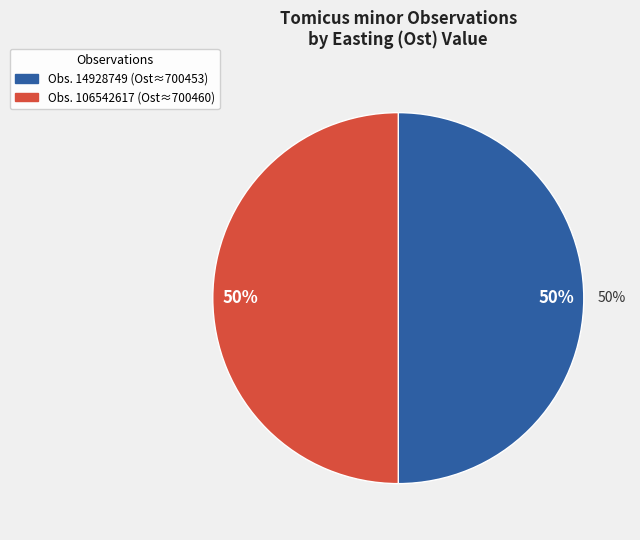

Does 106542617 represent more than half of the total?

Yes